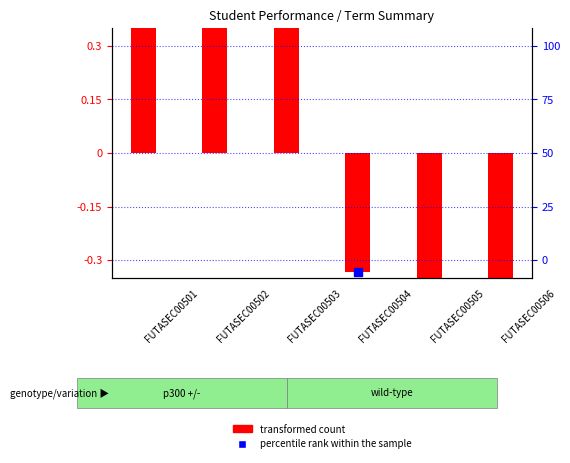

At how many categories does at least one series exceed 0?

3